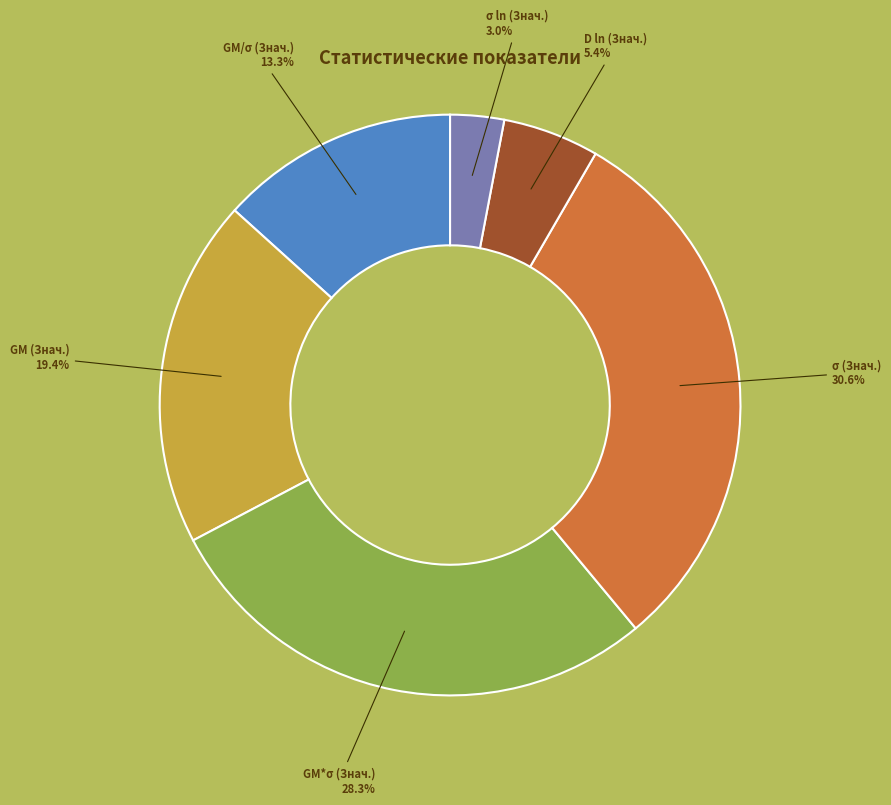

What percentage is the σ (Знач.) slice, to the nearest percent?

31%